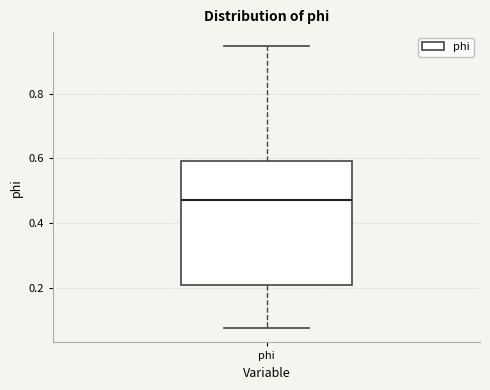

Where does the upper whisker of the box for phi end on the y-axis? The values are not printed on the chart, so give them approximately, as read against the axis.

0.94